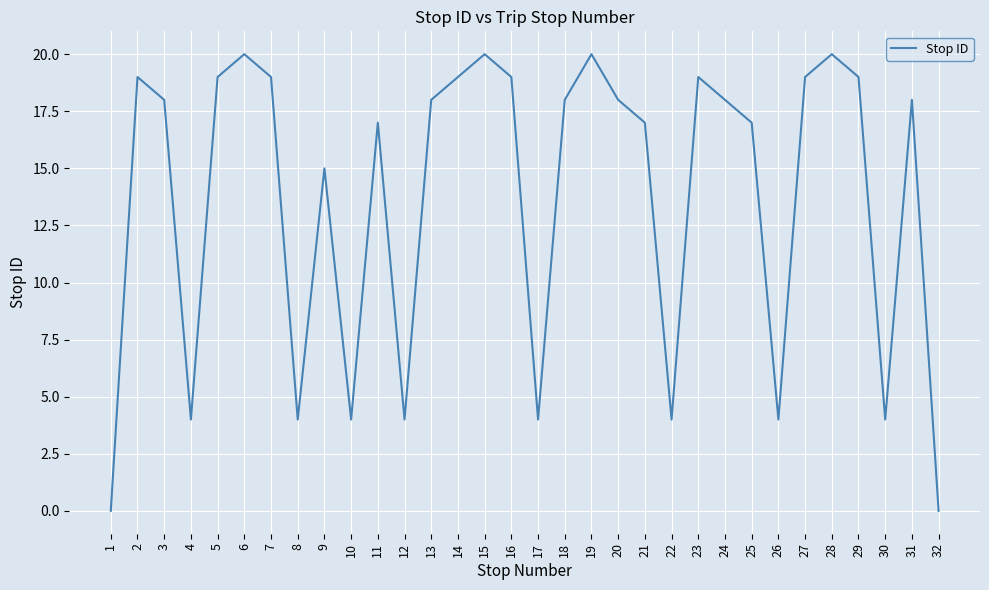

The value at 30 is 4. True or false?

True